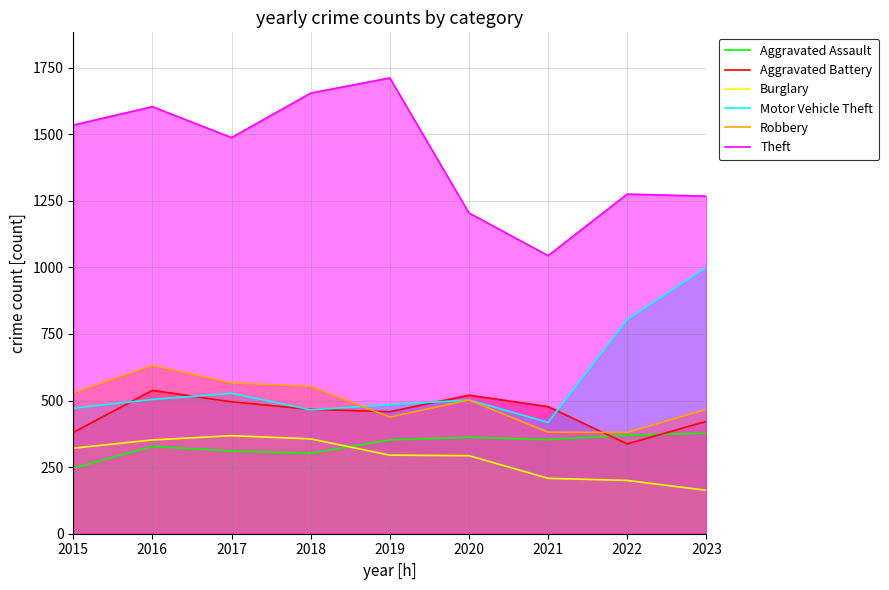

Rank the categories by Aggravated Assault value from highest to lowest.

2023, 2022, 2020, 2021, 2019, 2016, 2017, 2018, 2015